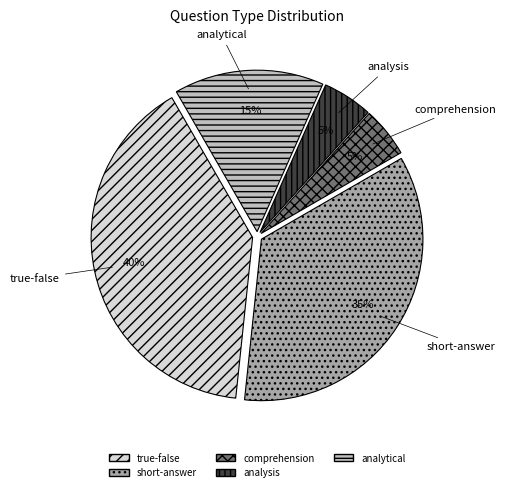

To the nearest percent, what portion does analytical represent?

15%